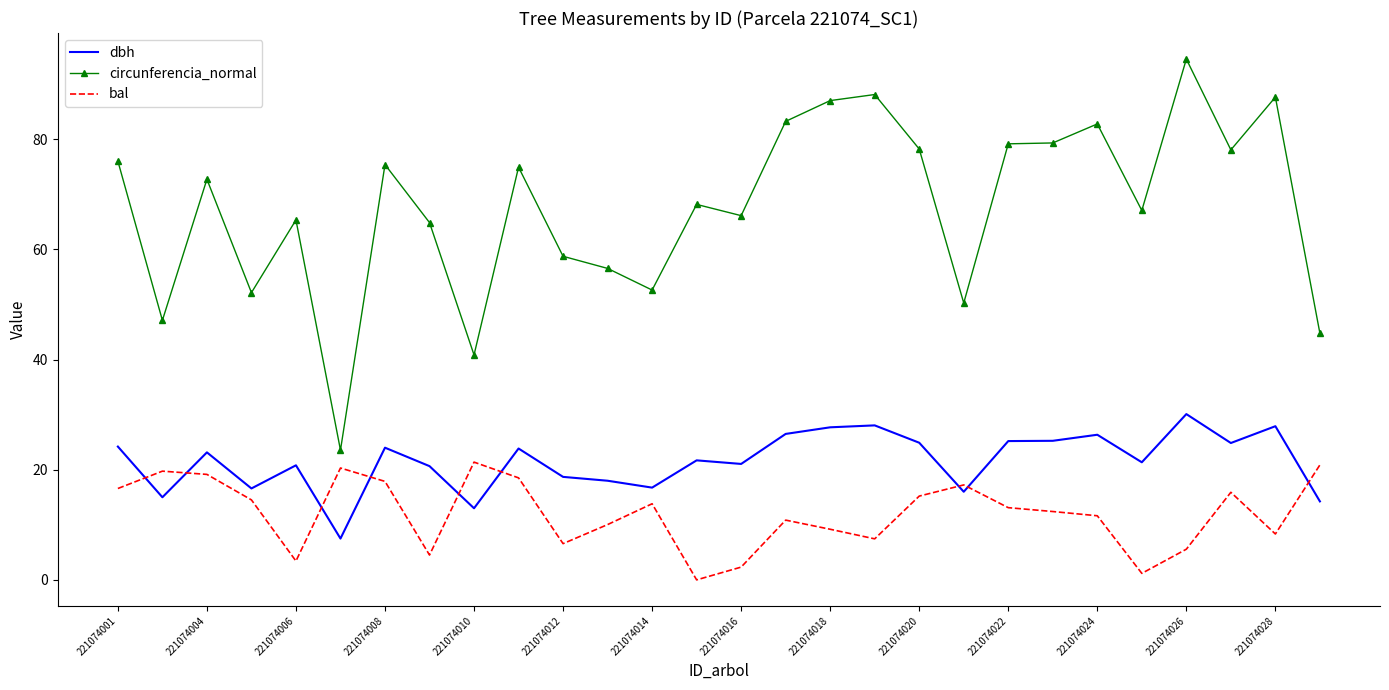

List the series in order of their overall mean, highest first.

circunferencia_normal, dbh, bal